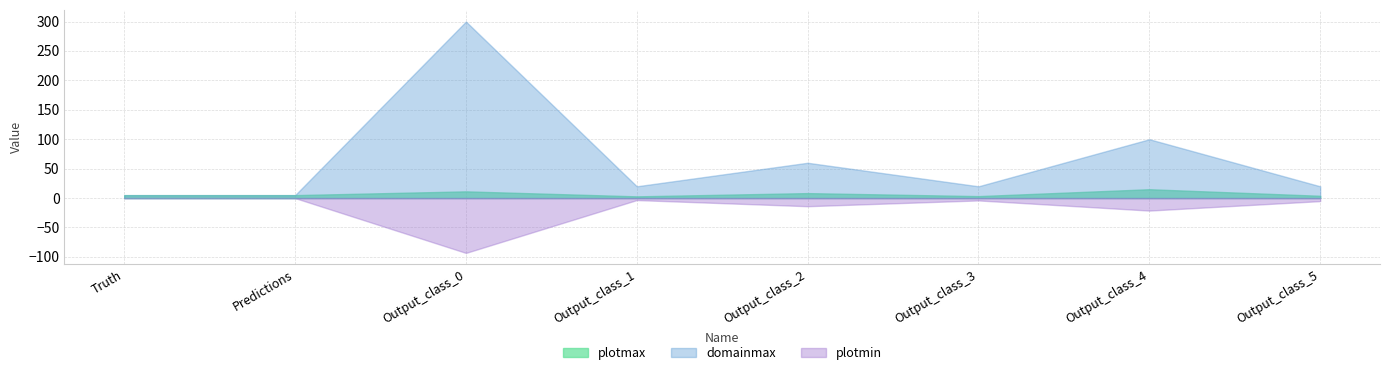

What is the spread (max minus min) of values at Output_class_4?

121.2